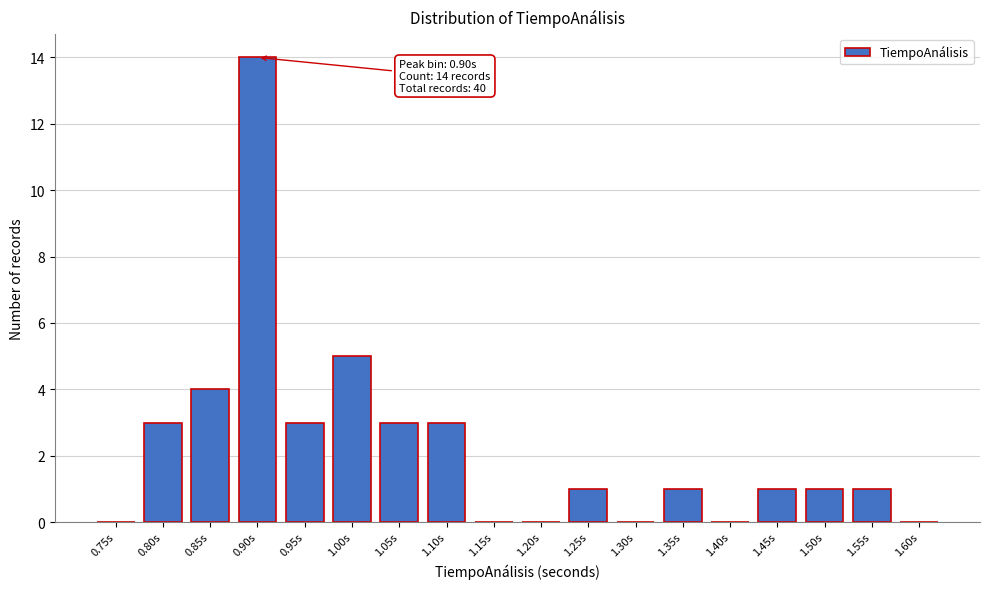

Reading right to left, transcribe all the data shown in this chart.

1.60s=0	1.55s=1	1.50s=1	1.45s=1	1.40s=0	1.35s=1	1.30s=0	1.25s=1	1.20s=0	1.15s=0	1.10s=3	1.05s=3	1.00s=5	0.95s=3	0.90s=14	0.85s=4	0.80s=3	0.75s=0